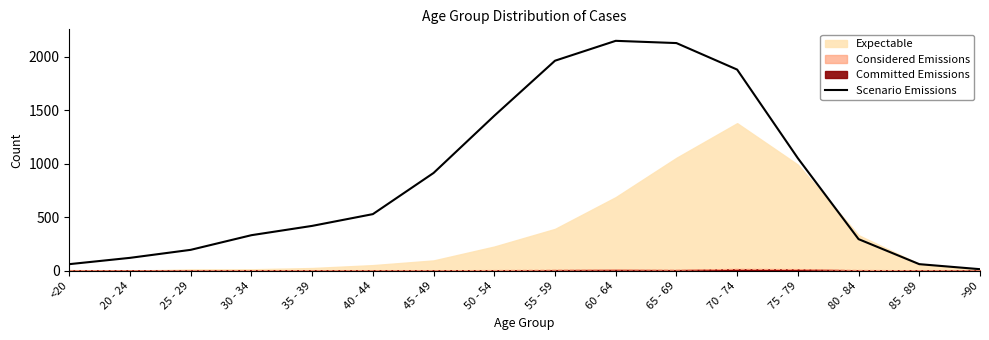

What is the change in value from 50 - 54 to 60 - 64?

+701